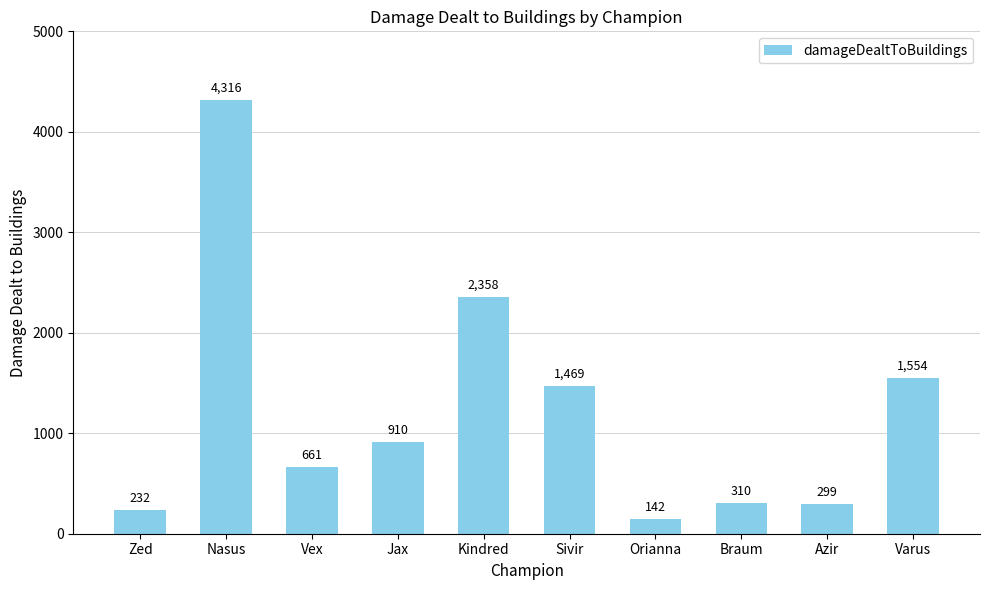

What is the sum of all values?

12251